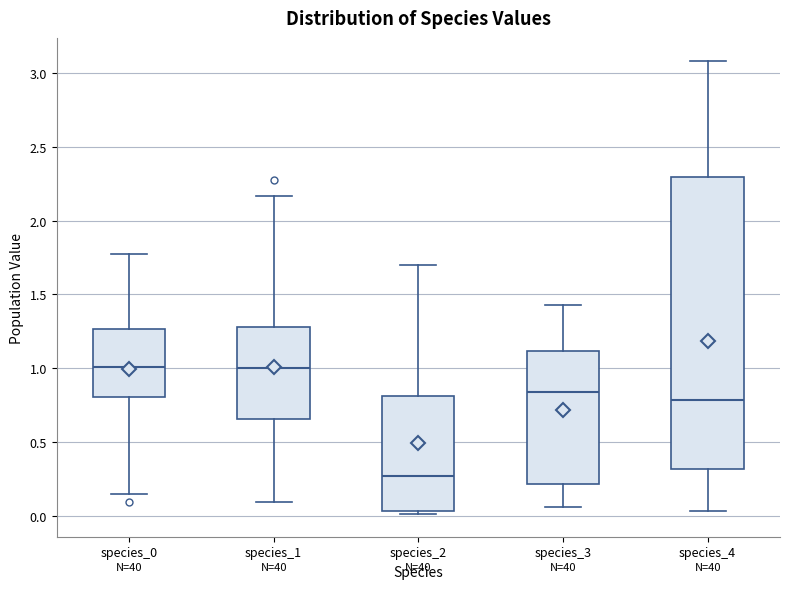

Reading left to right, read every box against the y-axis: the position of its median line, the range the box covers, and the ends of its whiskers. The values are not printed on the chart, so give them approximately, as read against the axis.

species_0: median 1.00, box 0.80 to 1.25, whiskers 0.15 to 1.80
species_1: median 1.00, box 0.65 to 1.30, whiskers 0.10 to 2.15
species_2: median 0.25, box 0.05 to 0.80, whiskers 0.00 to 1.70
species_3: median 0.85, box 0.20 to 1.10, whiskers 0.05 to 1.45
species_4: median 0.80, box 0.30 to 2.30, whiskers 0.05 to 3.10